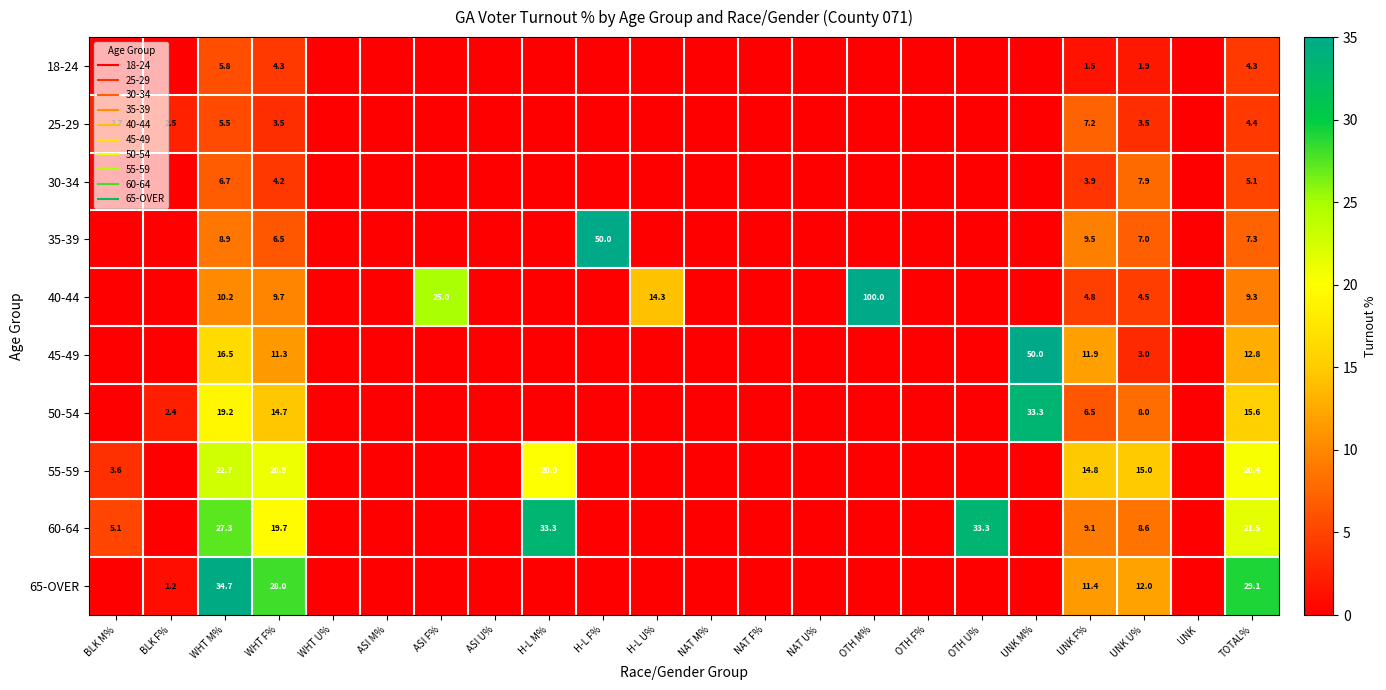

How many series are shown in this chart?

10